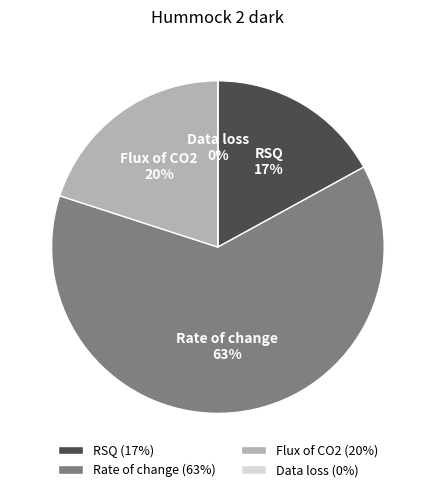

Is it true that Data loss is 0% of the pie?

True